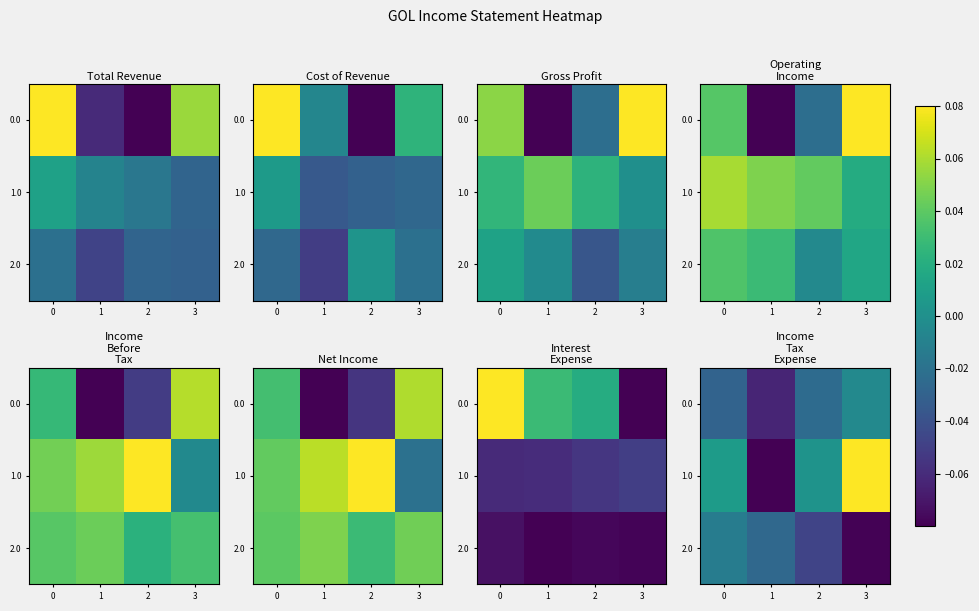

What is the spread (max minus min) of values at 1?

0.1